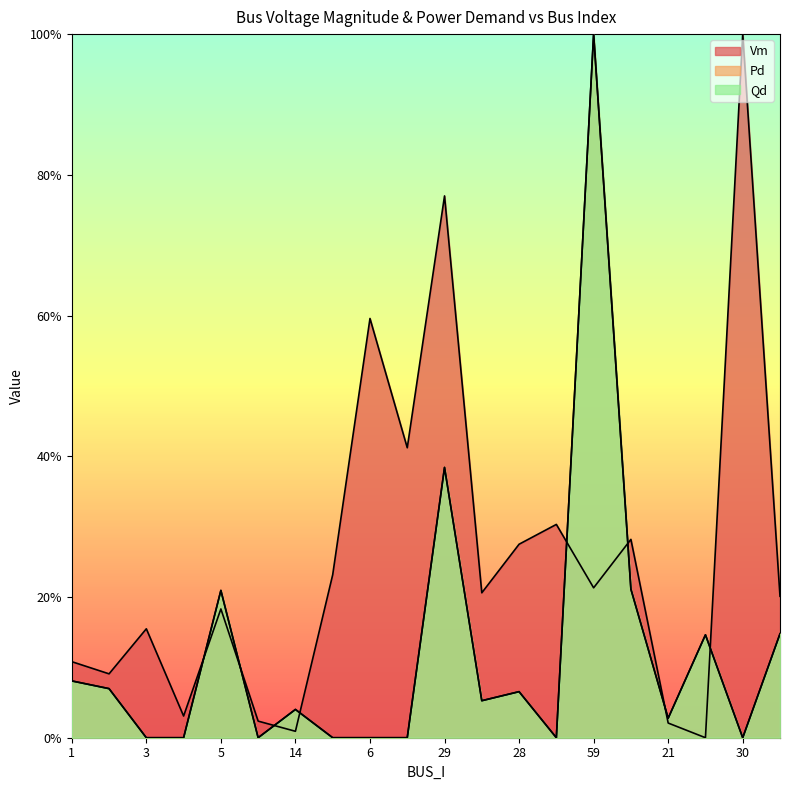

How many intersections are there between Qd and Vm?

8